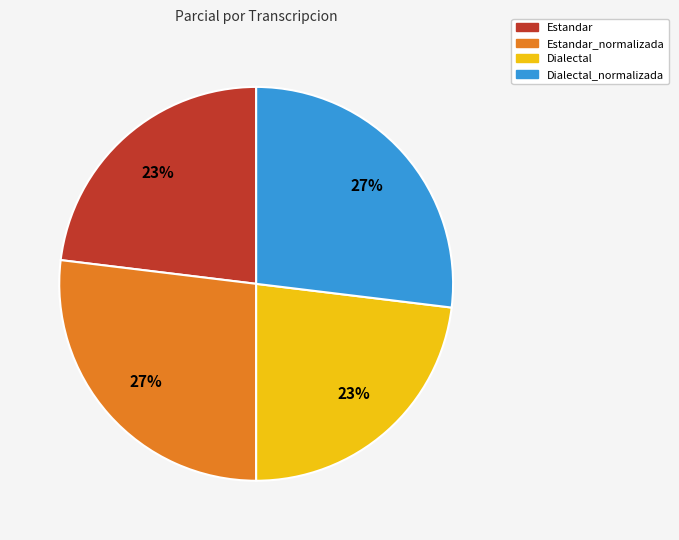

Does any single category account for the majority?

No